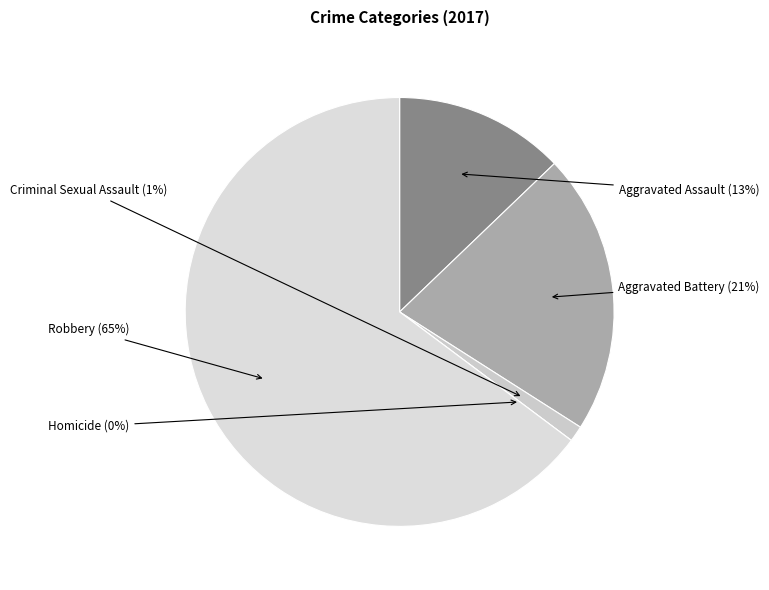

To the nearest percent, what is the combined percentage of Homicide and Criminal Sexual Assault?

1%